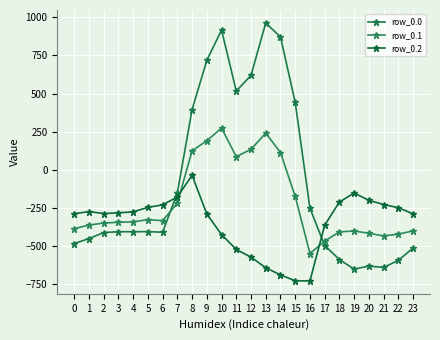

What are all the series names shown in the legend?

row_0.0, row_0.1, row_0.2